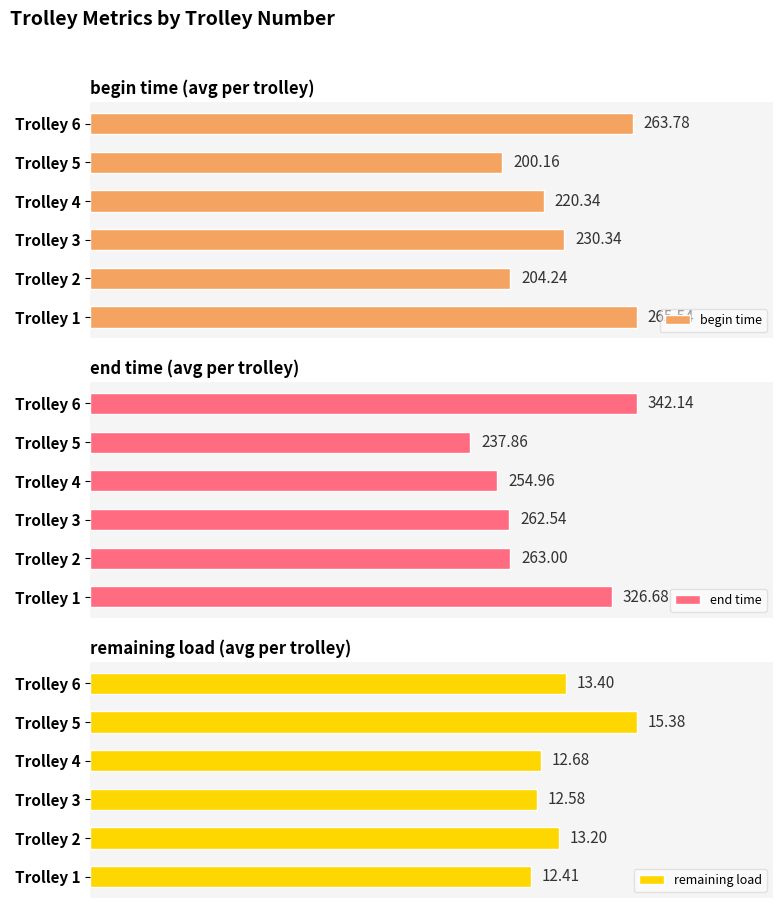

The value of begin time at Trolley 6 is 87.9. True or false?

False